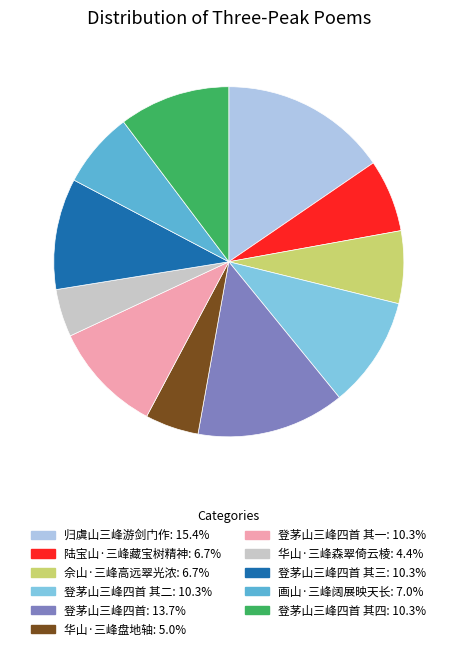

How many slices are in this pie chart?

11